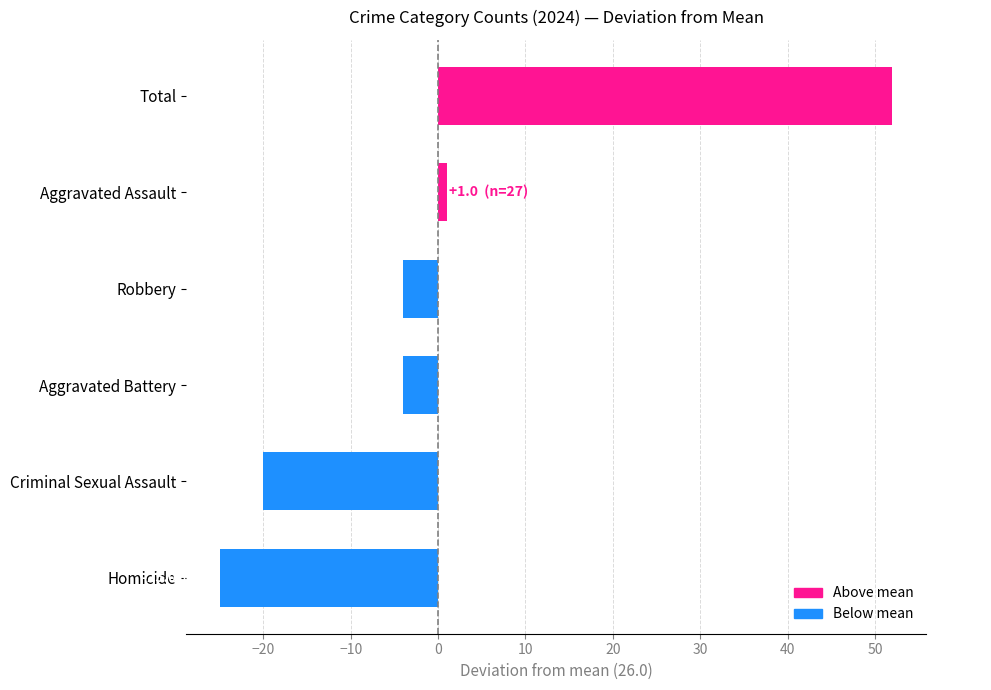

Where is the data nearest to the value 13?

Aggravated Assault